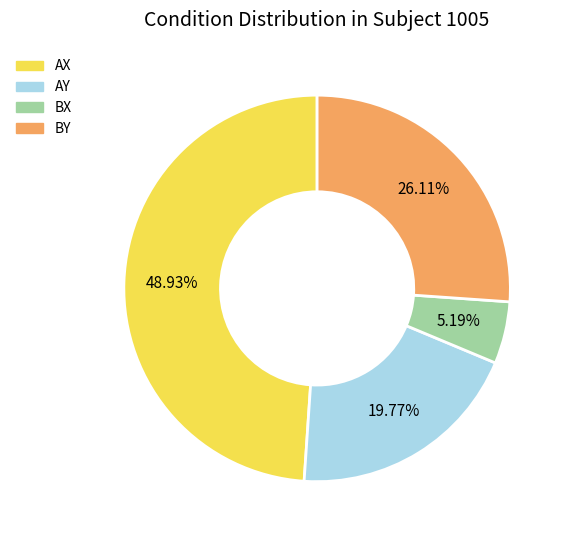

Rank the categories by value from lowest to highest.

BX, AY, BY, AX